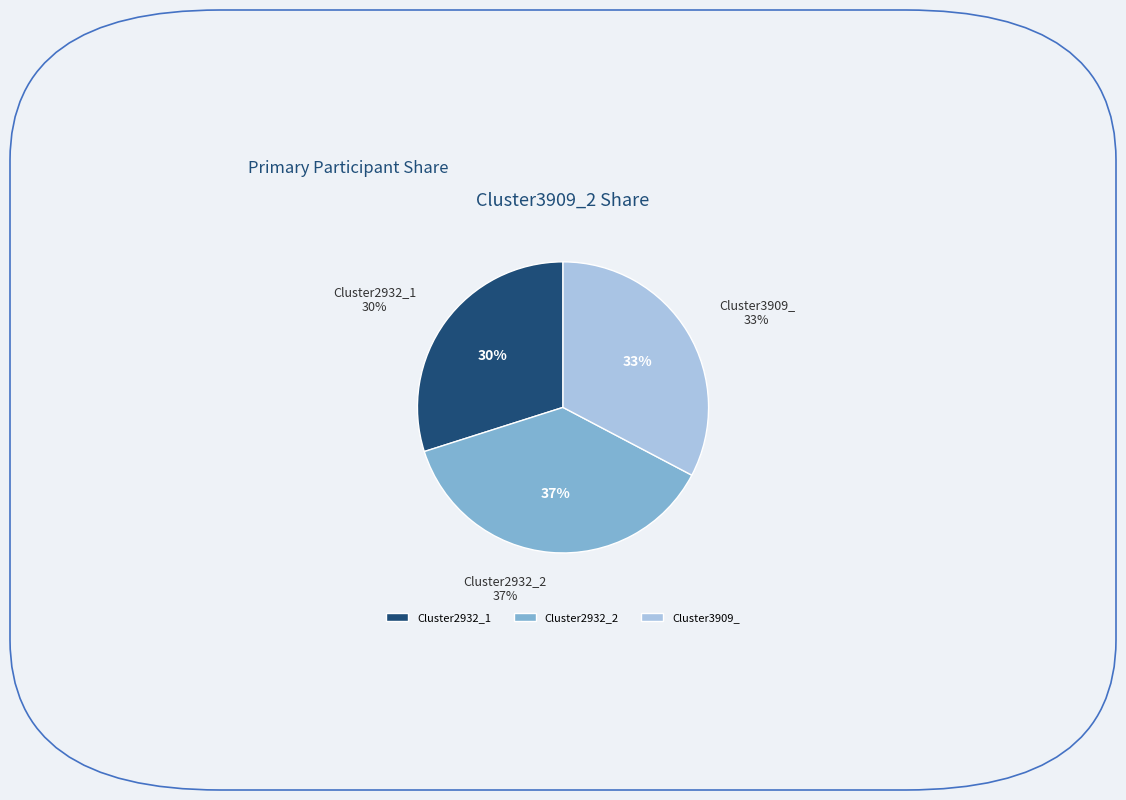

Rank the categories by value from highest to lowest.

Cluster2932_2, Cluster3909_, Cluster2932_1